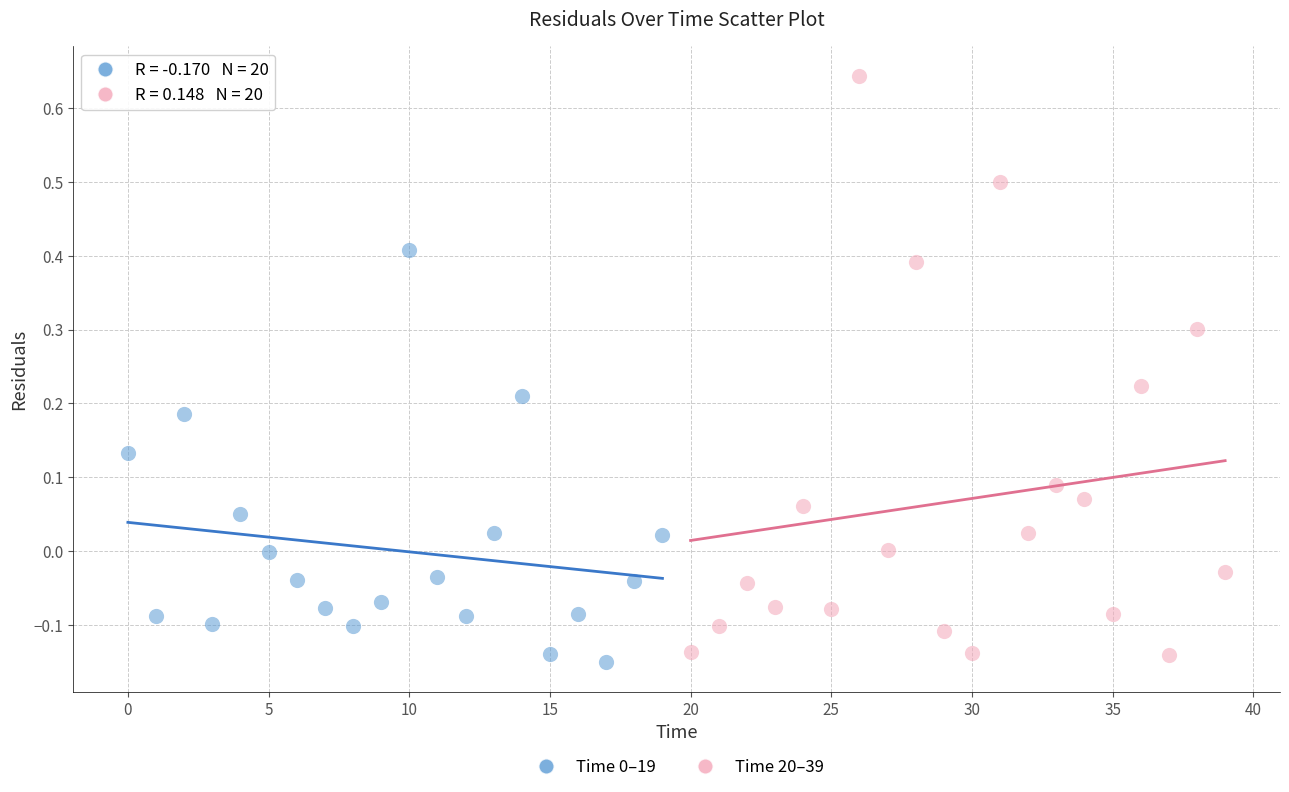

Which series contains the highest Y value?

Time 20–39